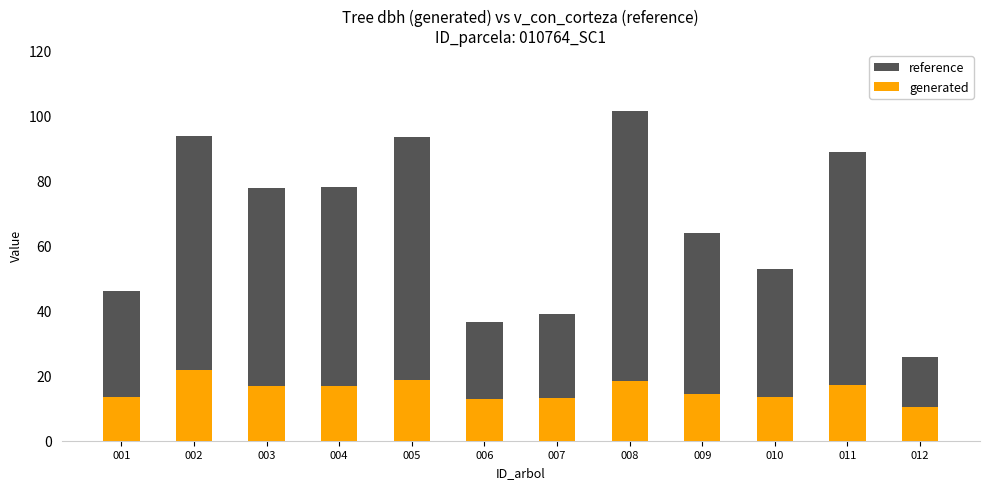

Between 001 and 004, which series saw the biggest shift?

reference